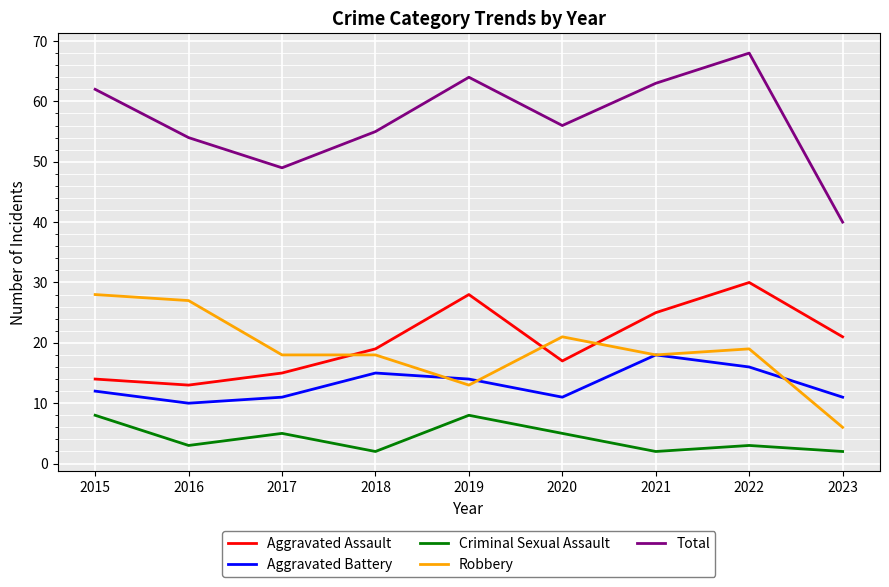

Which series changed the most between 2016 and 2023?

Robbery